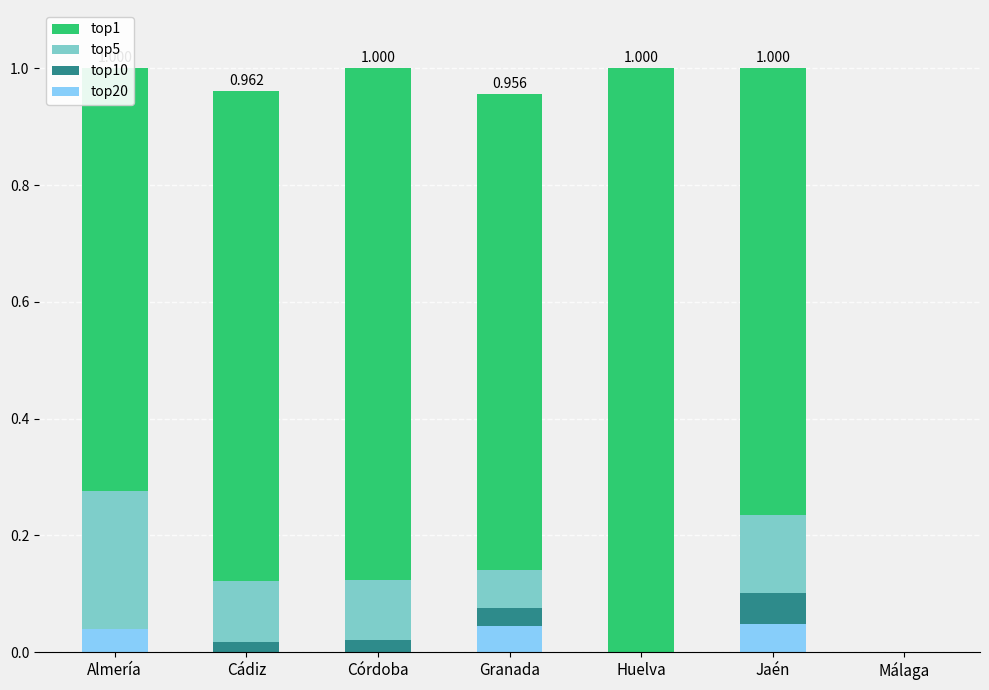

Count the number of categories in the chart.

7